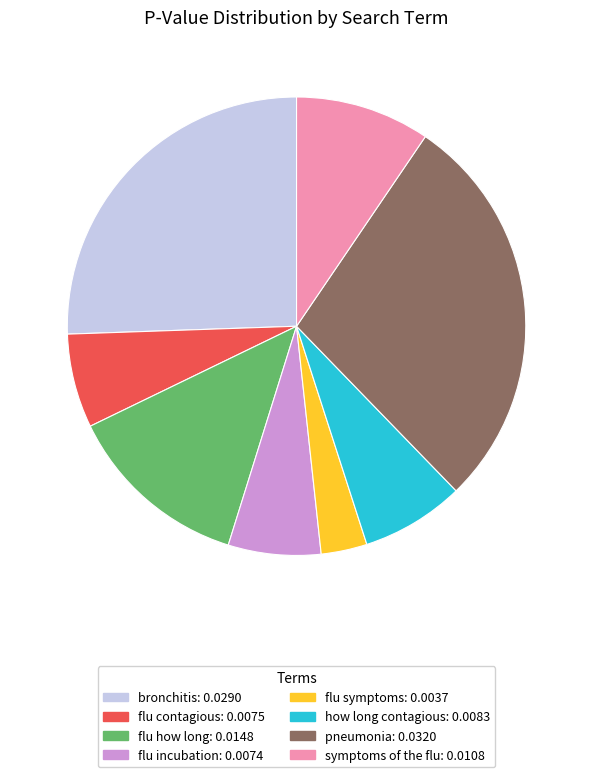

Does flu contagious account for over 50% of the chart?

No